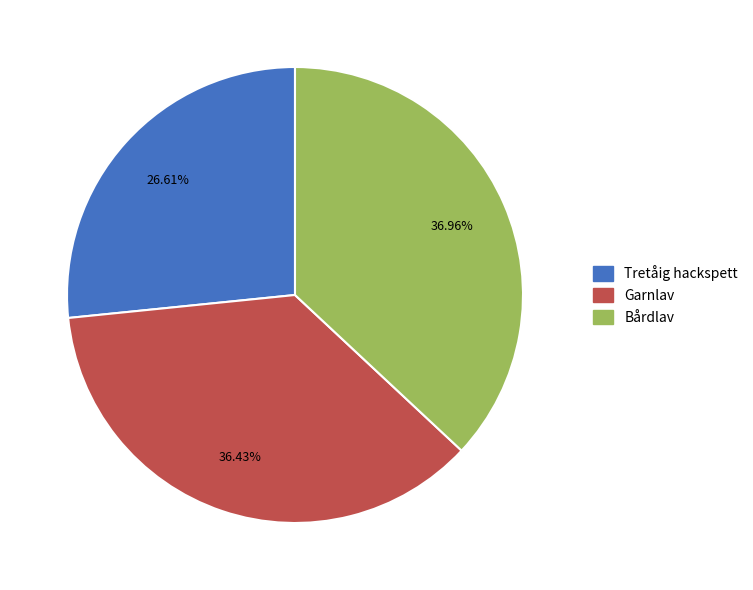

Between Bårdlav and Garnlav, which is larger?

Bårdlav